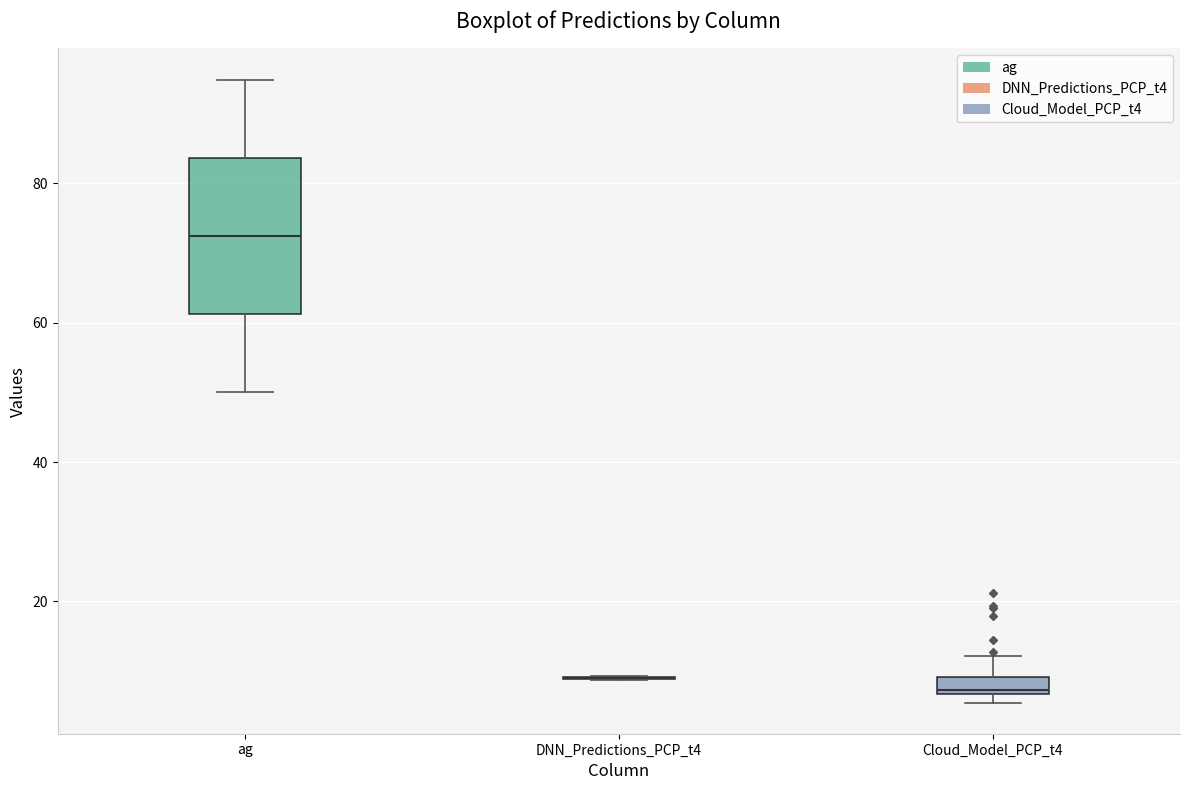

Where does the upper whisker of the box for ag end on the y-axis? The values are not printed on the chart, so give them approximately, as read against the axis.

94